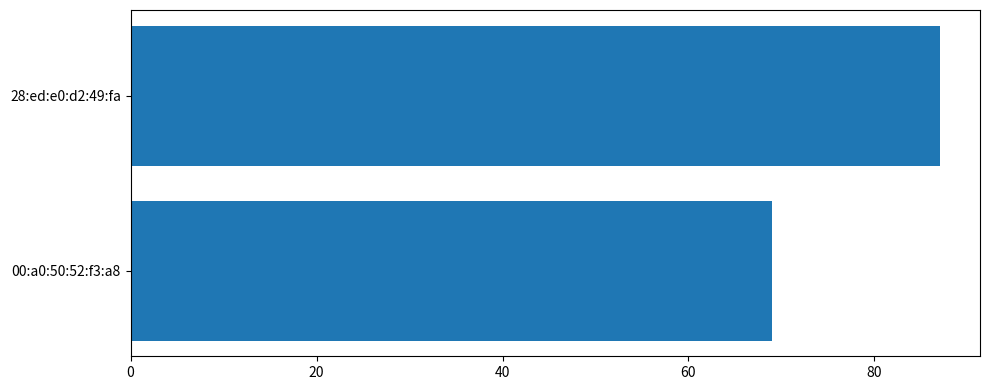

What is the smallest value displayed?

69